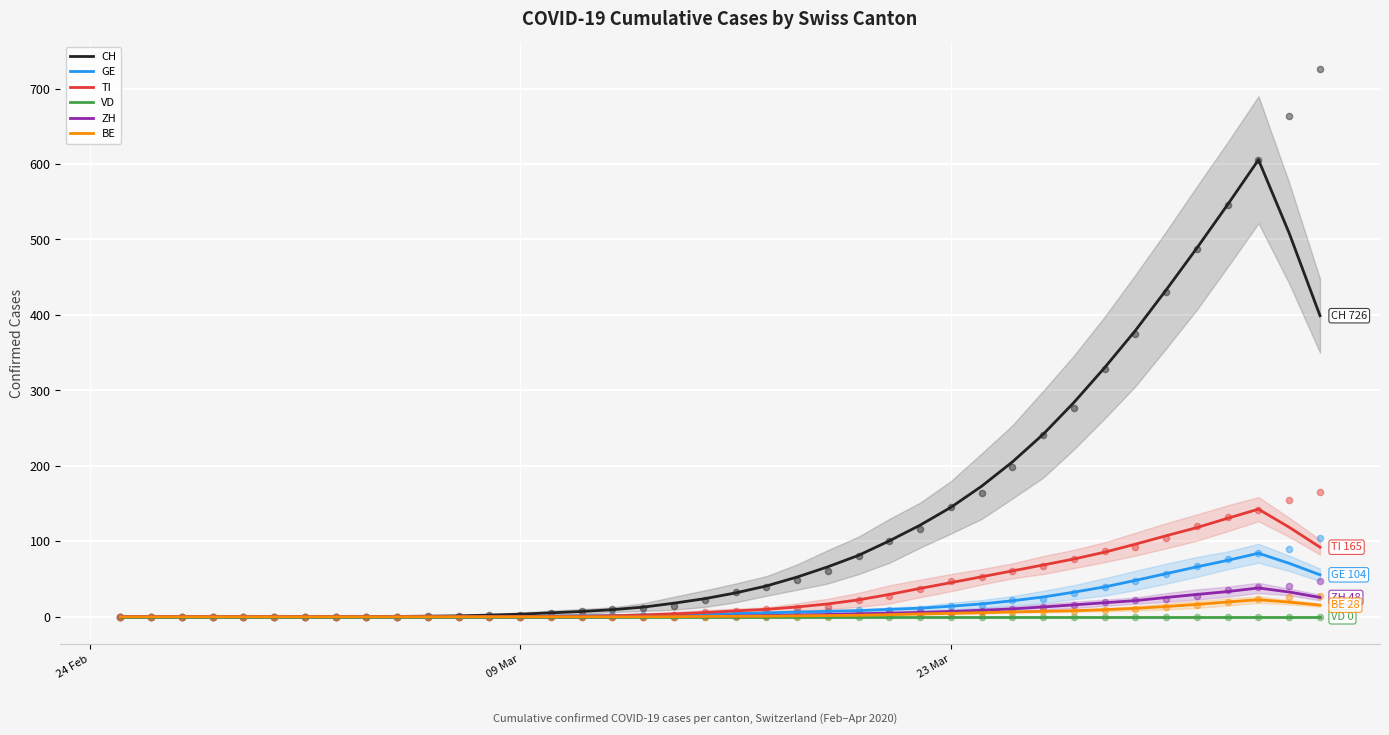

Which series contains the highest Y value?

CH